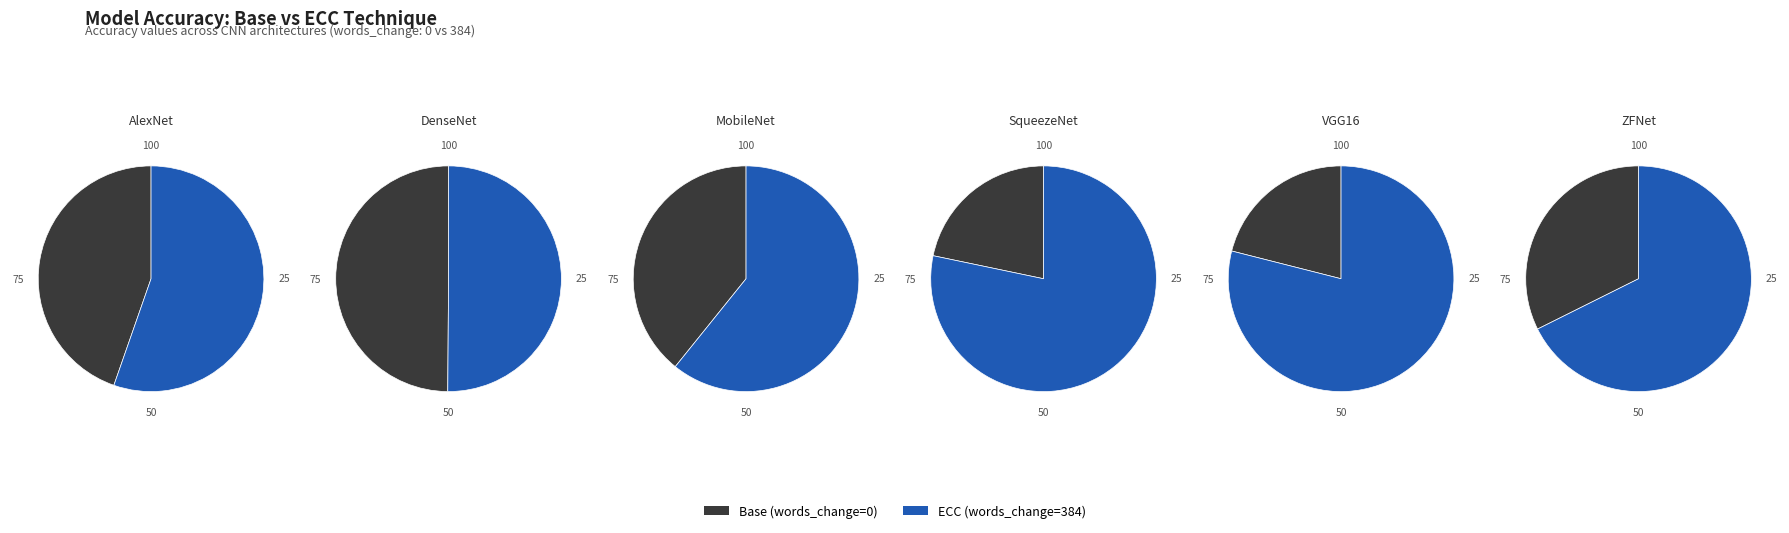

To the nearest percent, what is the difference between the largest and smallest slice percentages?

22%